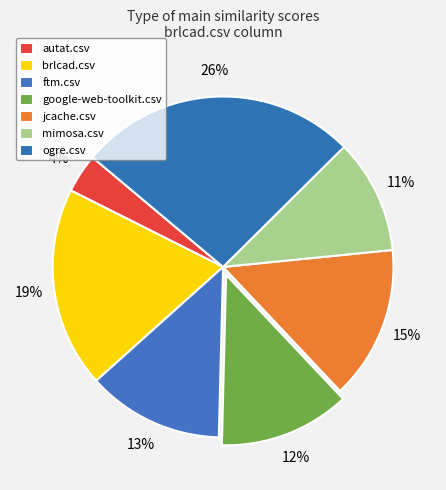

How many slices are in this pie chart?

7